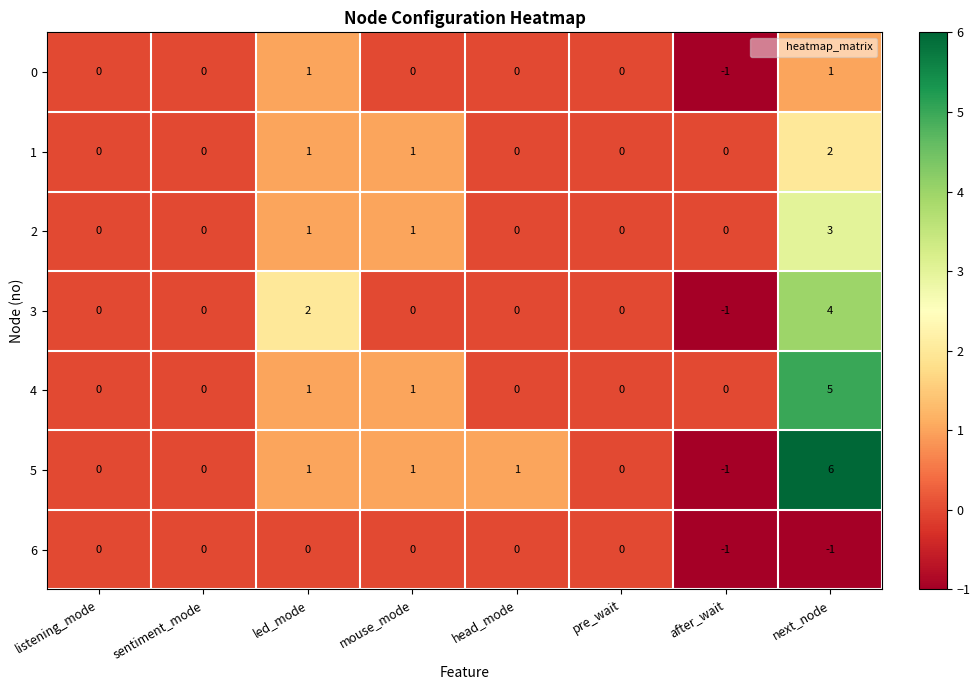

Which series has the largest range (max minus min)?

5